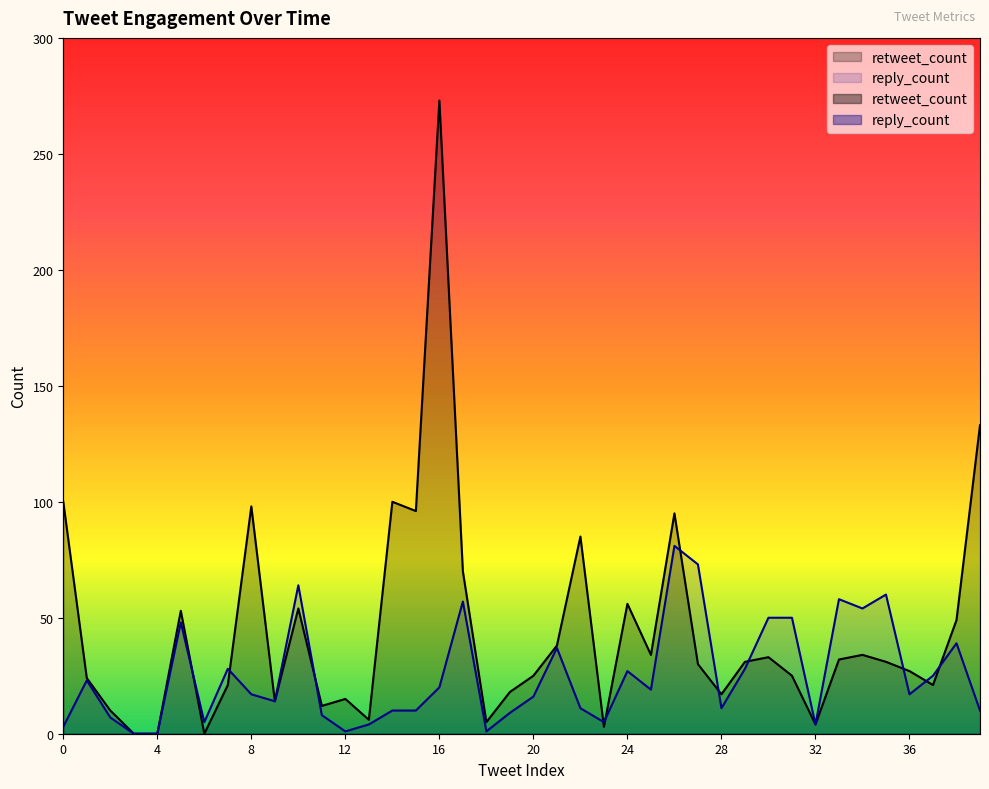

At which category does retweet_count reach its first local peak?

5